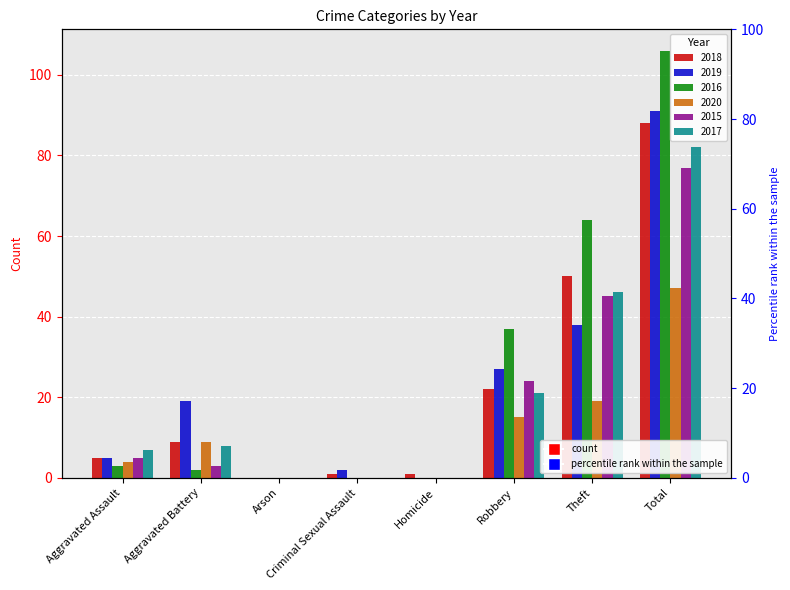

What is the total value across all series at Homicide?

1